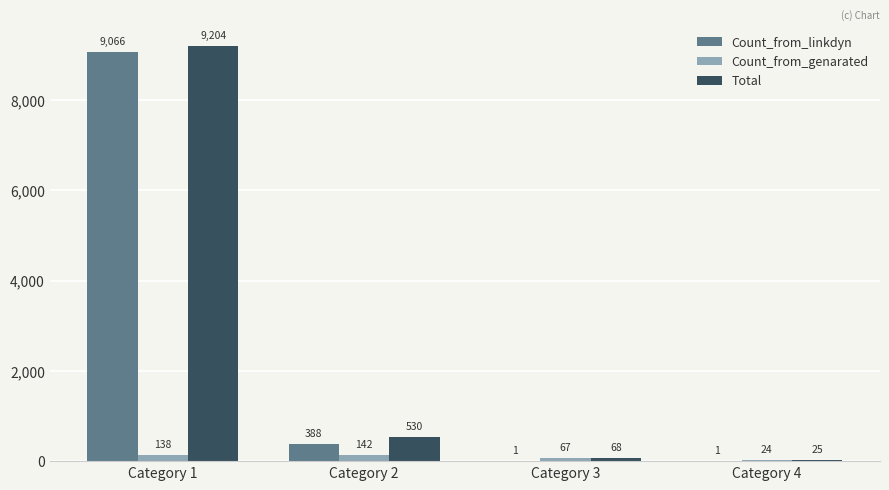

Which series changed the most between Category 1 and Category 4?

Total